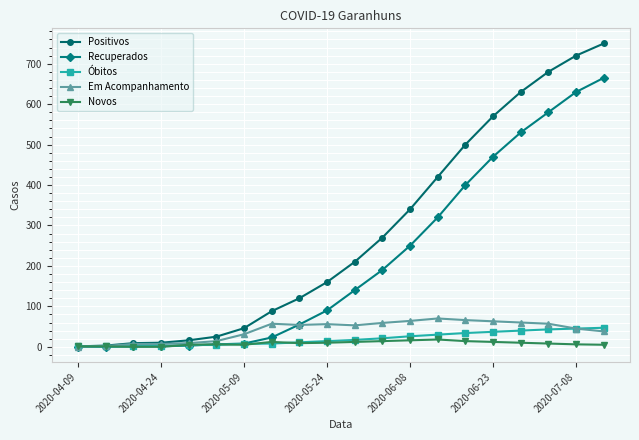

What is the average value of the Em Acompanhamento series?

41